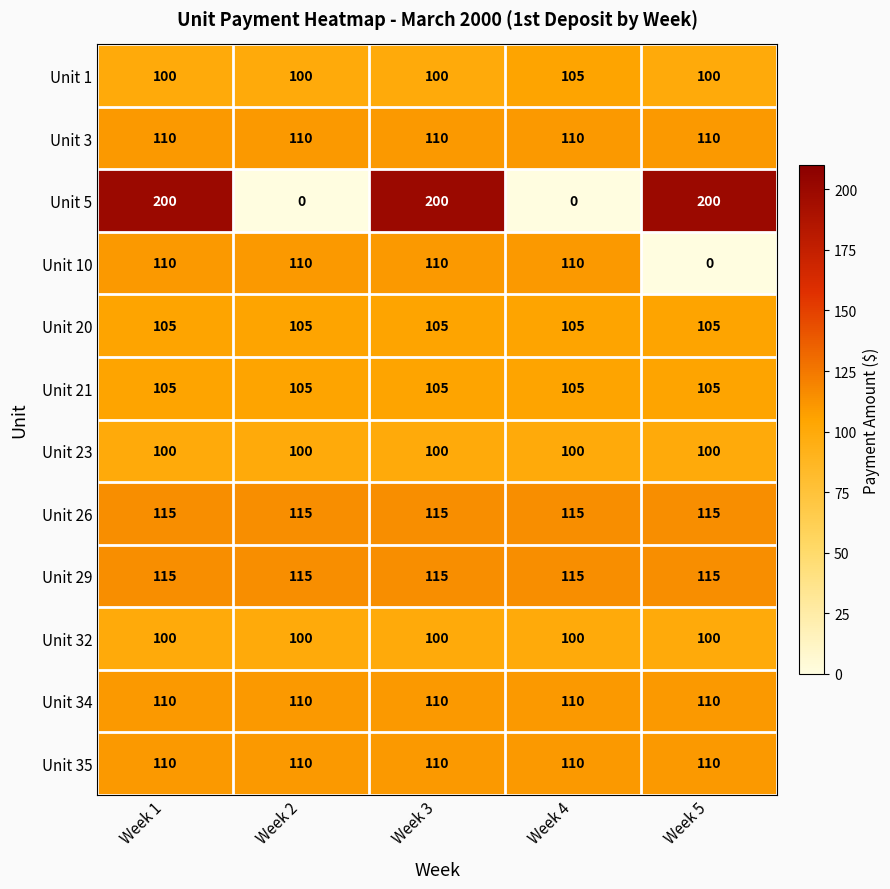

Is it true that Unit 3 equals 76 at Week 4?

False